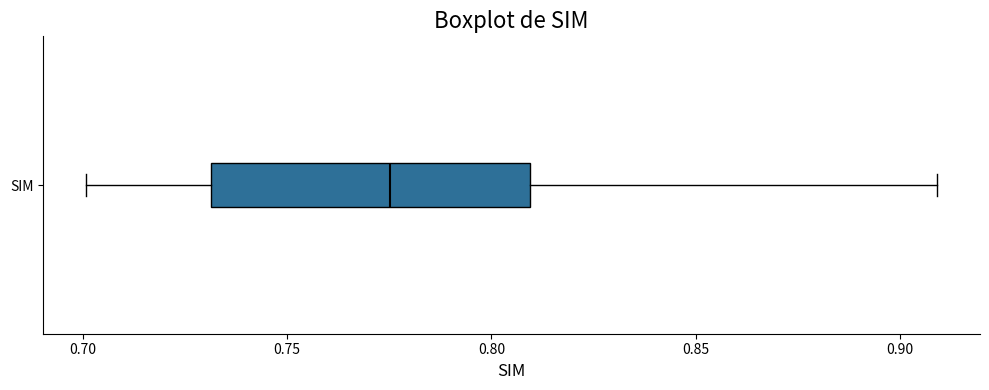

Read this box plot against the x-axis: the position of the median line, the range covered by the box, and the ends of both whiskers. The values are not printed on the chart, so give them approximately, as read against the axis.

median 0.775, box 0.730 to 0.810, whiskers 0.700 to 0.910